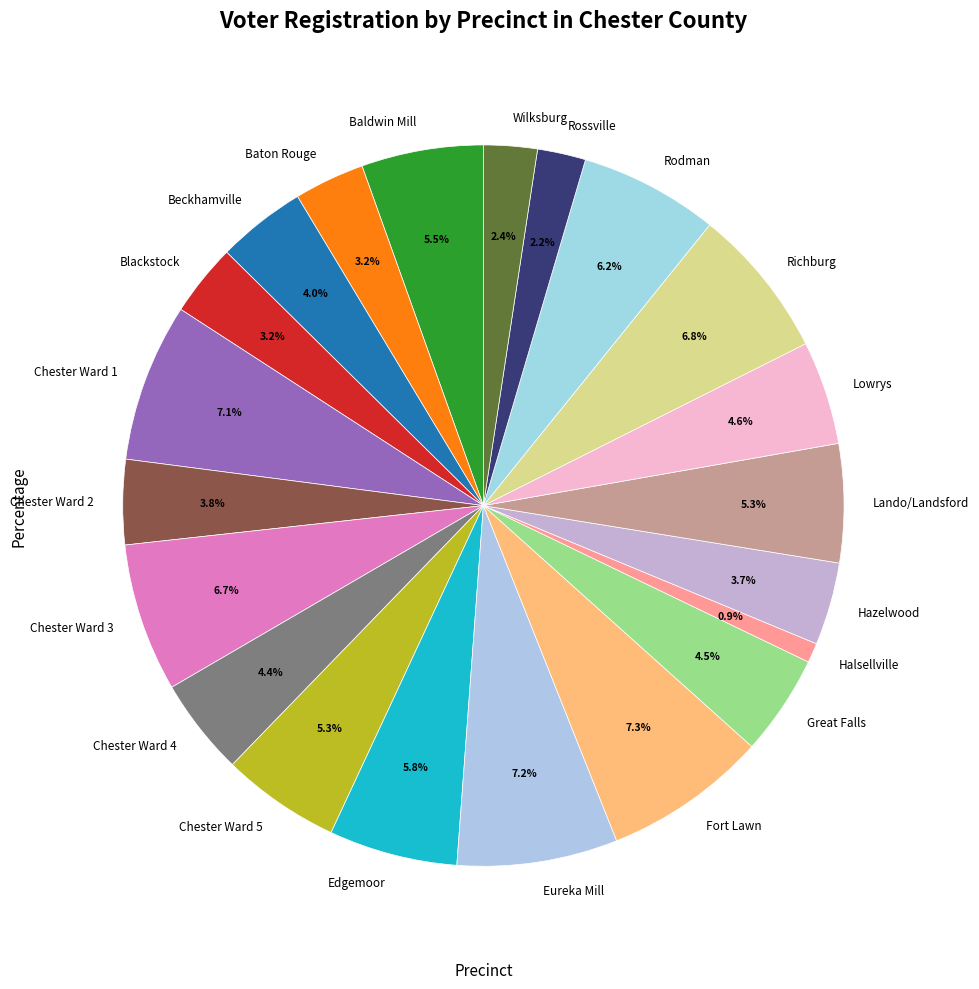

Is it true that Blackstock is 17% of the pie?

False